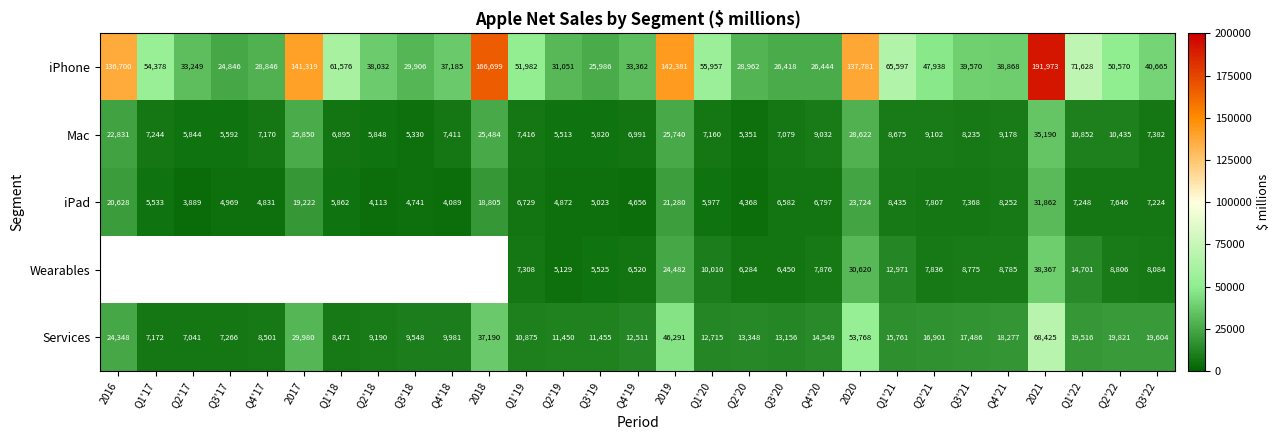

True or false: iPhone has a value of 12981 at Q3'20.

False